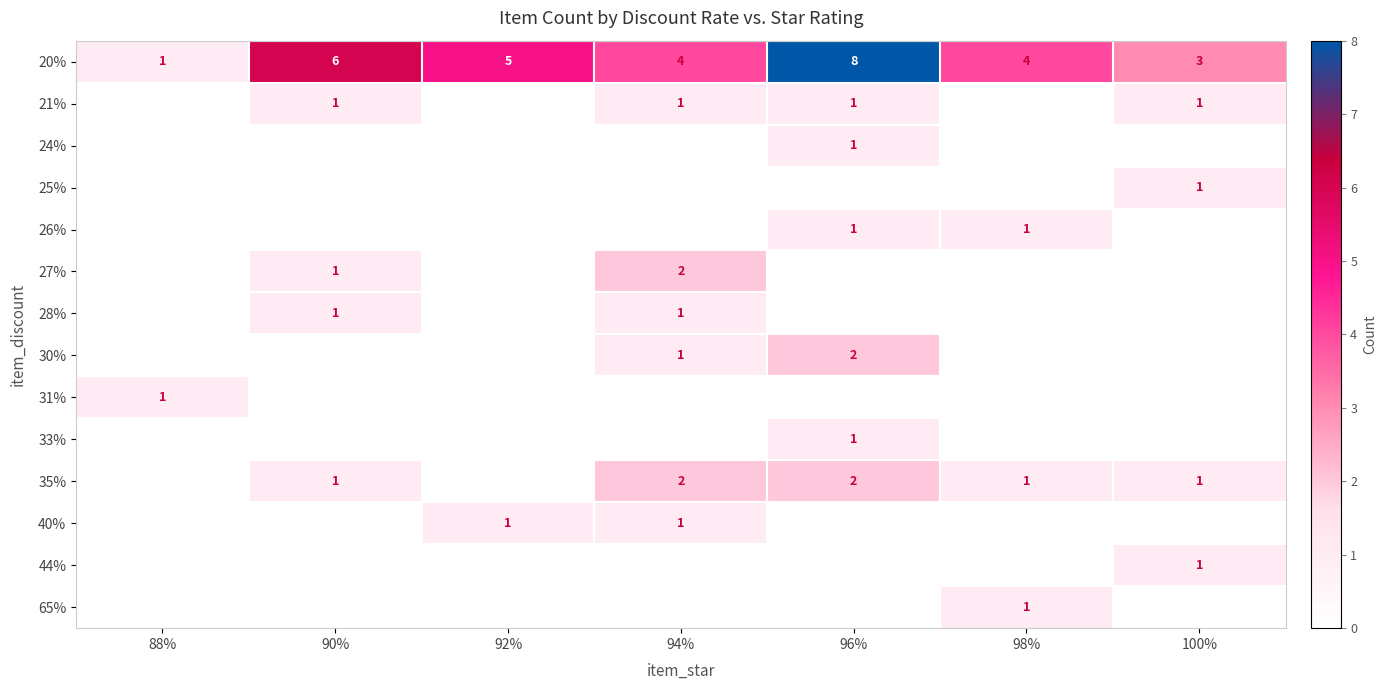

What is the total value across all series at 100%?

7